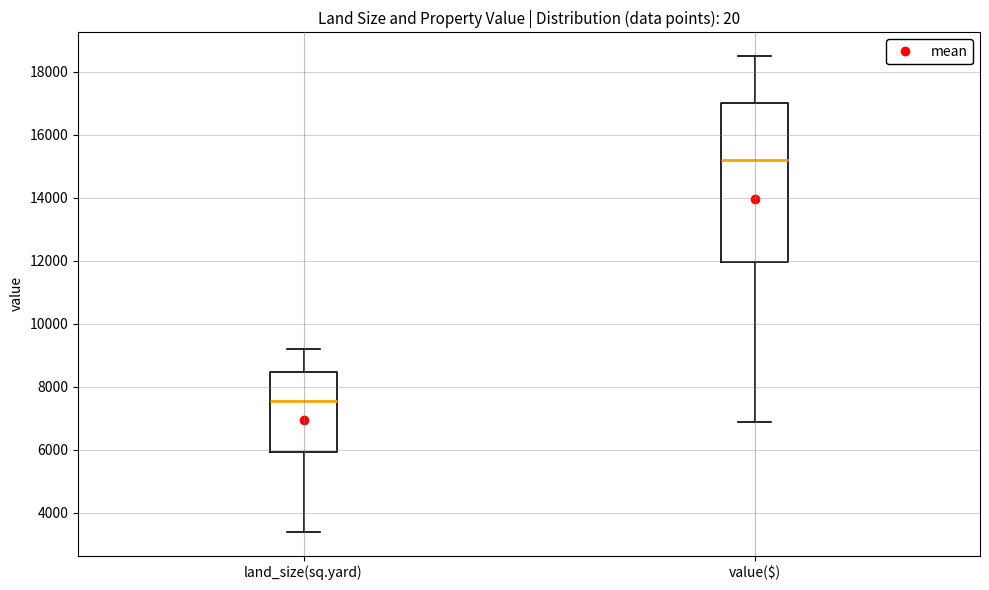

Which box has the lowest median line?

land_size(sq.yard)